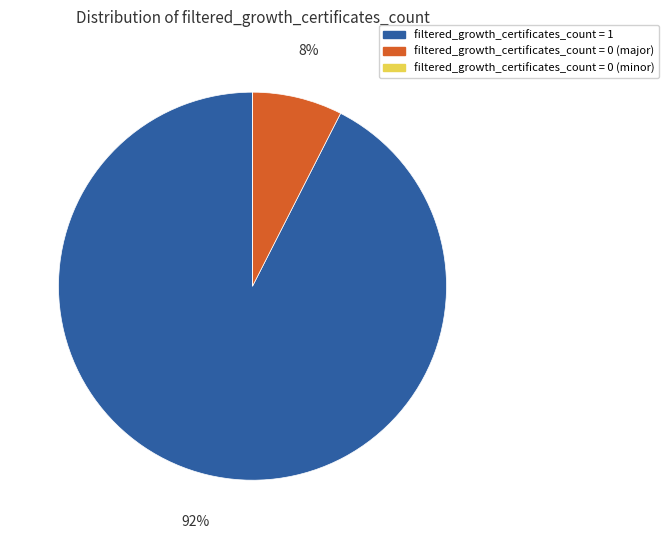

What is the majority slice?

filtered_growth_certificates_count = 1